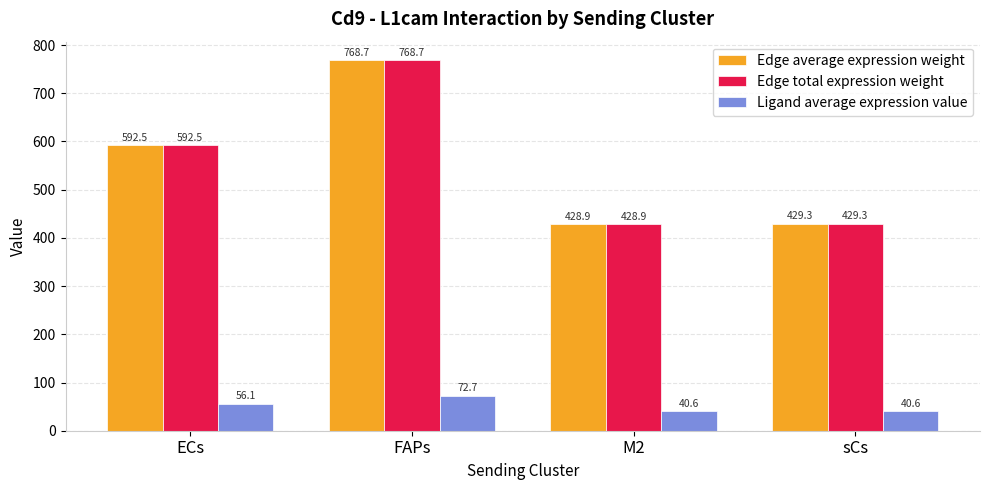

Reading left to right, extract all data points from this chart.

Edge average expression weight: ECs=592.5	FAPs=768.7	M2=428.9	sCs=429.3
Edge total expression weight: ECs=592.5	FAPs=768.7	M2=428.9	sCs=429.3
Ligand average expression value: ECs=56.1	FAPs=72.7	M2=40.6	sCs=40.6